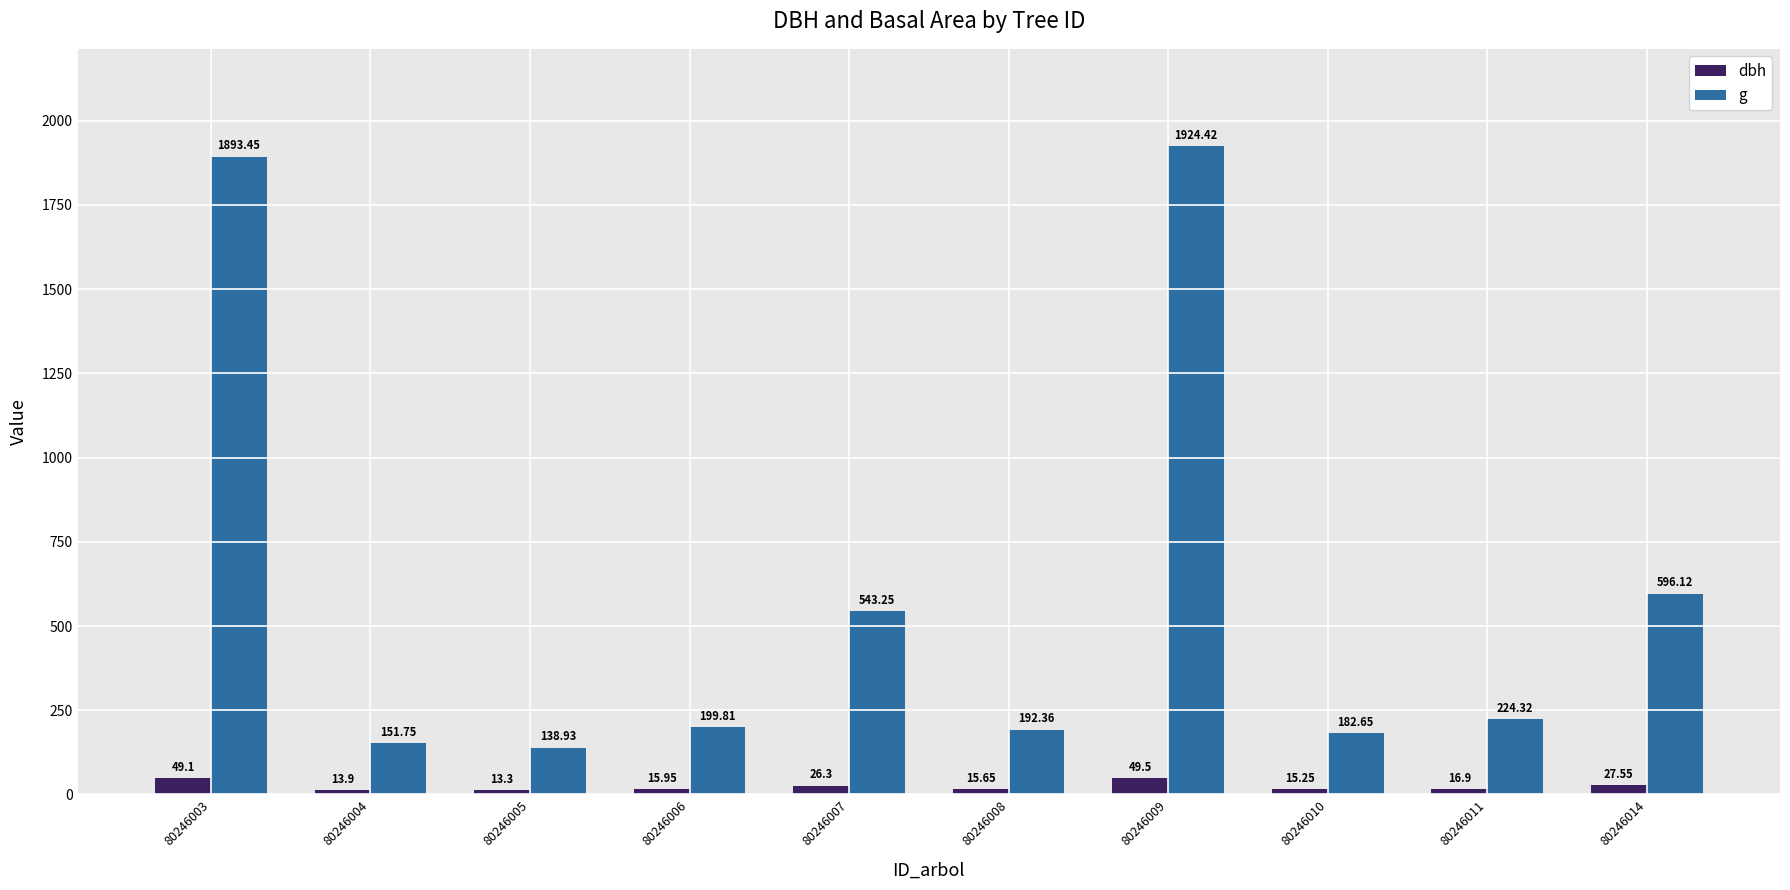

What is the smallest value displayed?

13.3